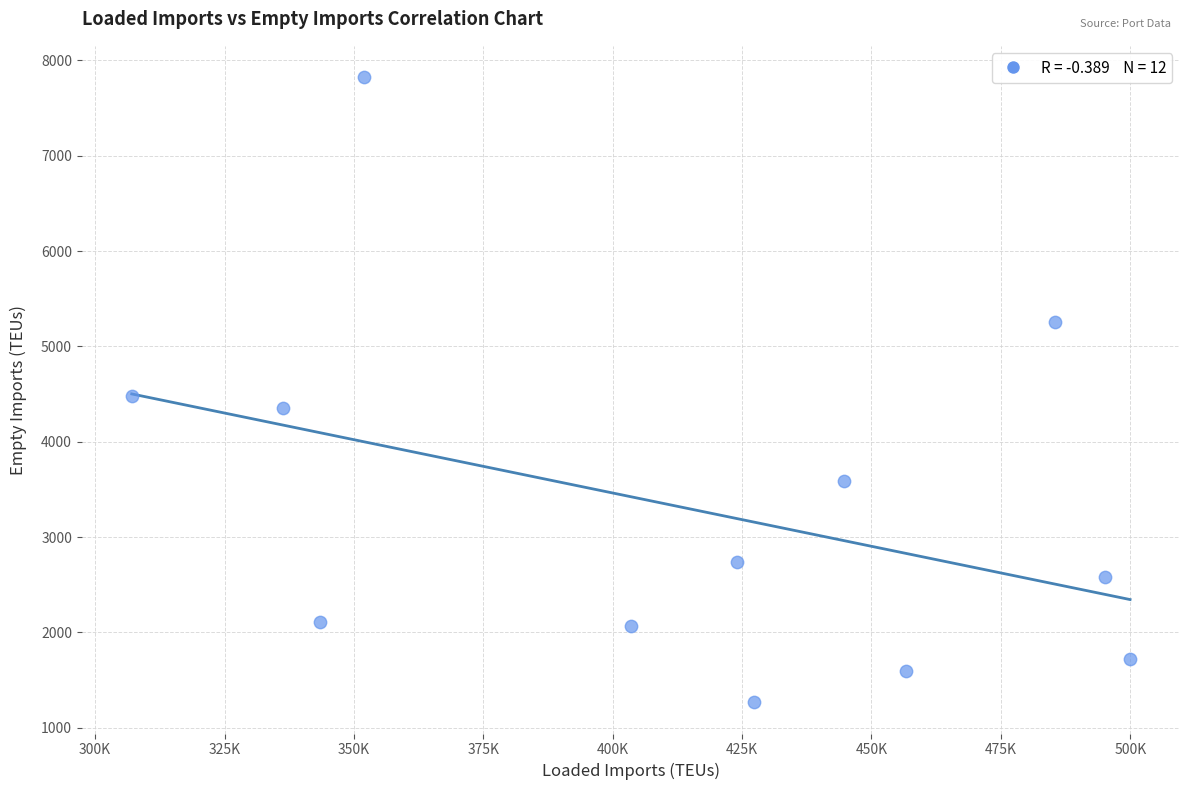

What is the average Y value?

3298.3